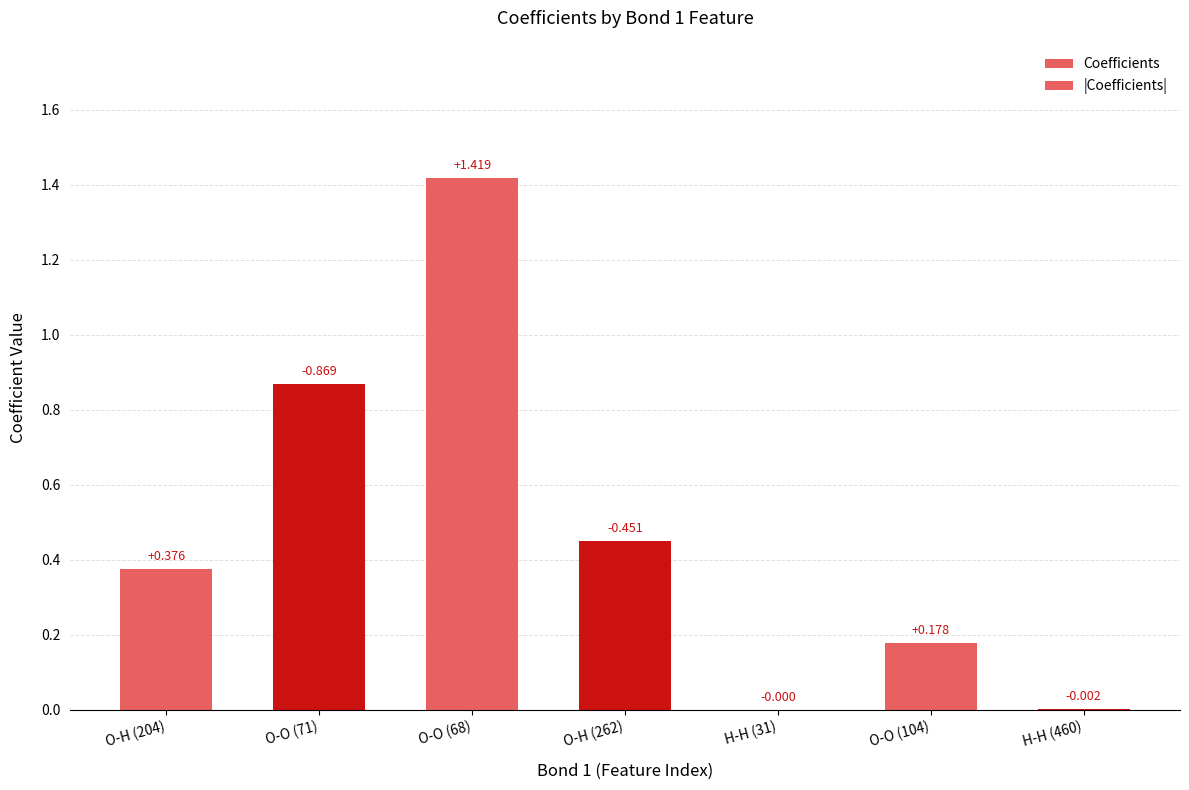

At which category is the sum across all series the highest?

O-O (68)